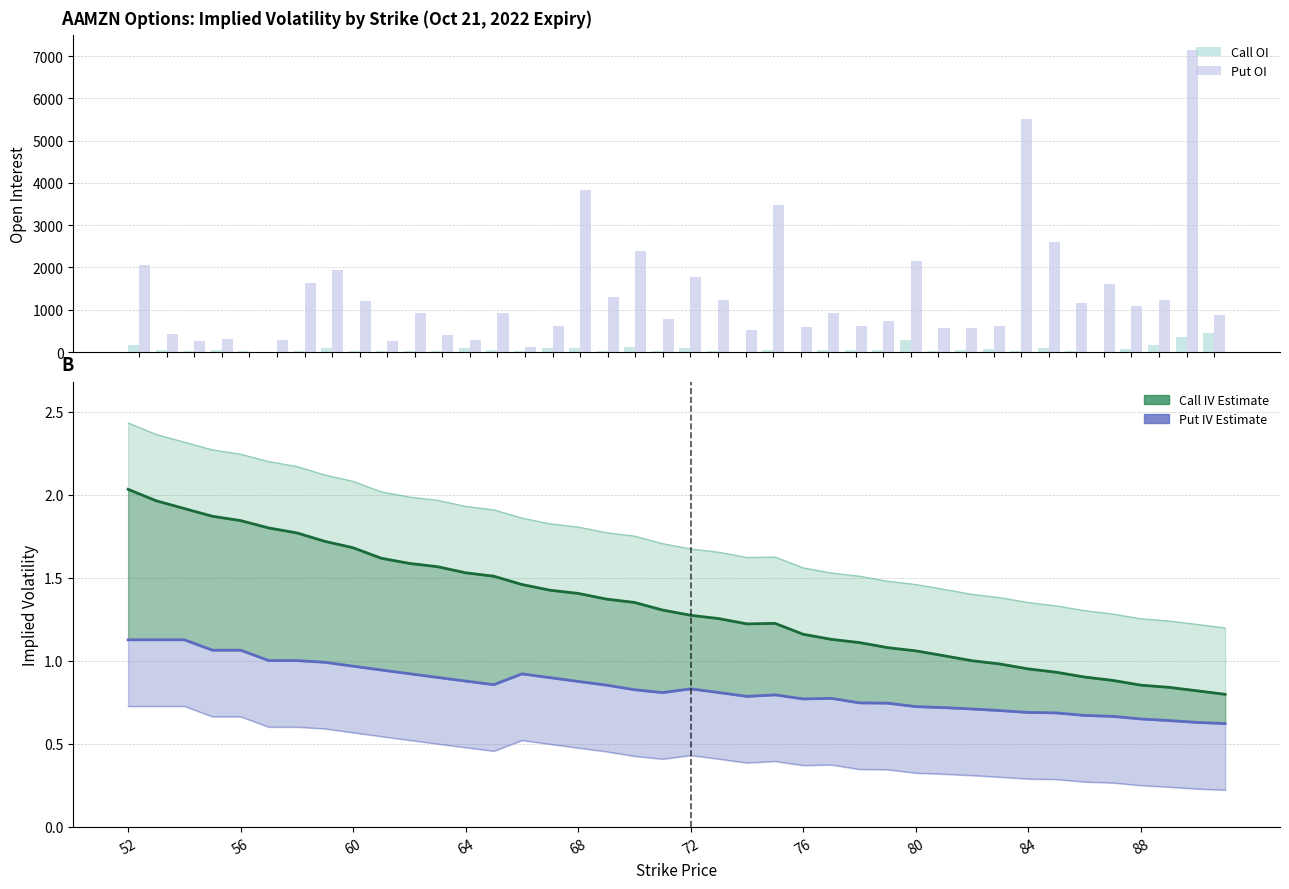

At how many categories does at least one series exceed 2979?

4